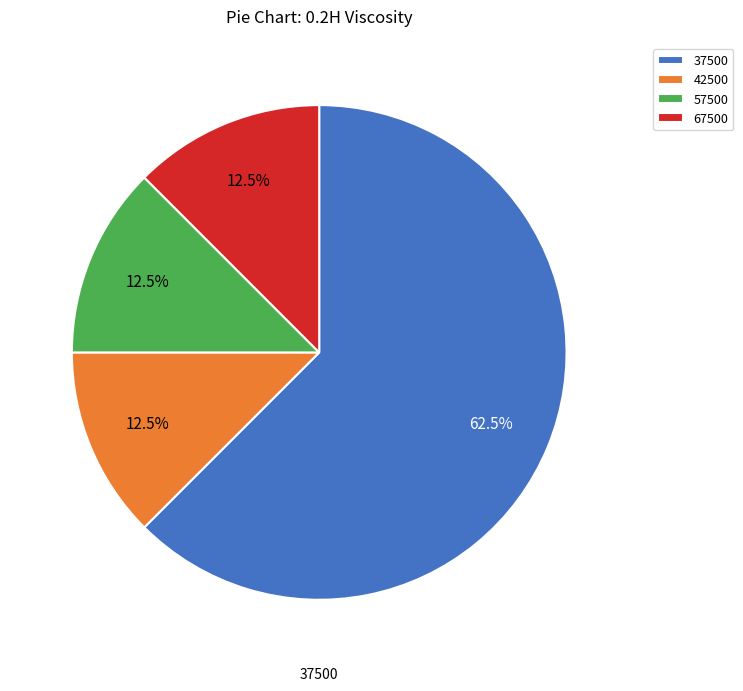

To the nearest percent, what is the difference between the largest and smallest slice percentages?

50%